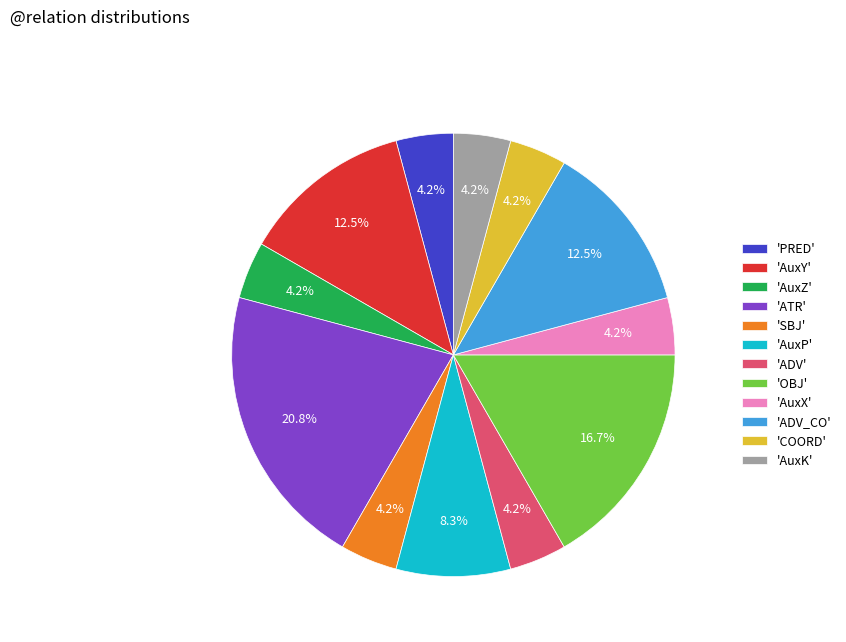

Which category has the biggest portion of the pie?

'ATR'